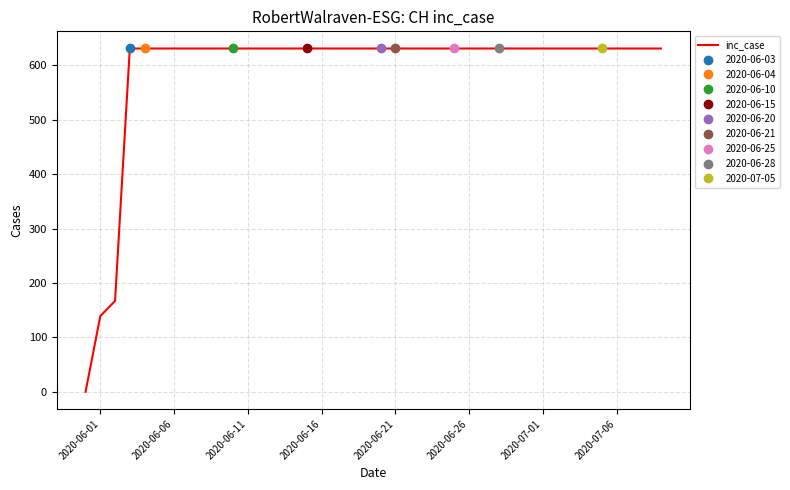

What is the maximum value for inc_case?

631